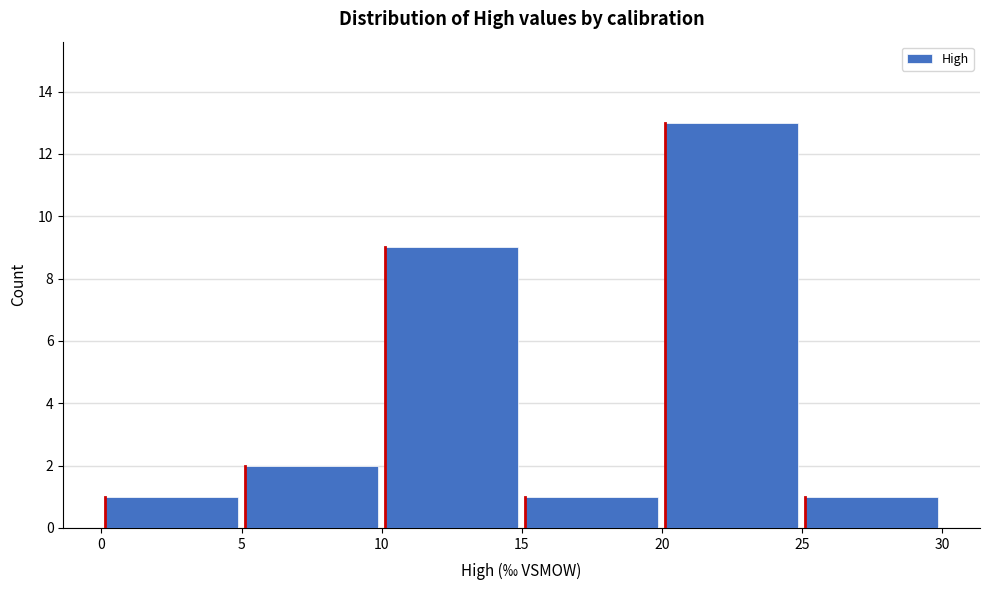

Reading left to right, transcribe this chart: for each bar, give the range it covers on the x-axis and its height. The values are not printed on the chart, so give them approximately, as read against the axis.

0 to 5: 1
5 to 10: 2
10 to 15: 9
15 to 20: 1
20 to 25: 13
25 to 30: 1